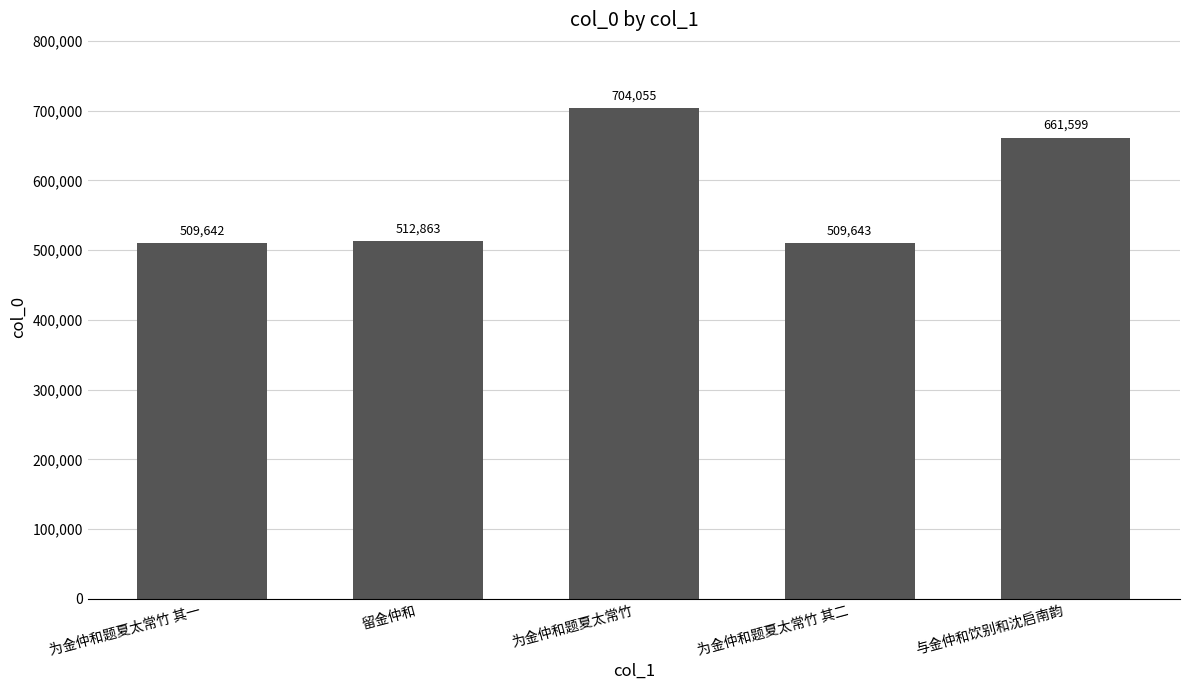

Reading left to right, what are all the values shown in this chart?

为金仲和题夏太常竹 其一=509642	留金仲和=512863	为金仲和题夏太常竹=704055	为金仲和题夏太常竹 其二=509643	与金仲和饮别和沈启南韵=661599